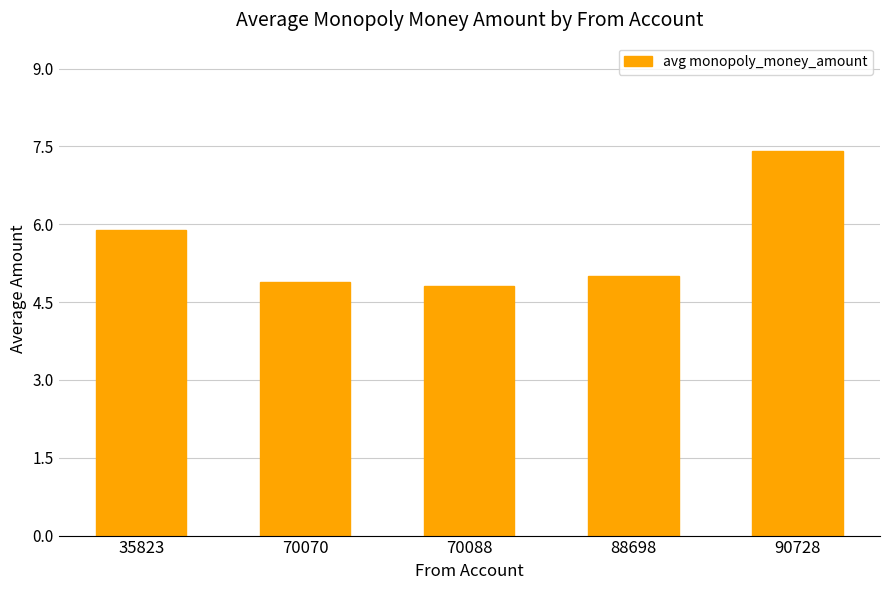

Where does the data first go above 5?

35823